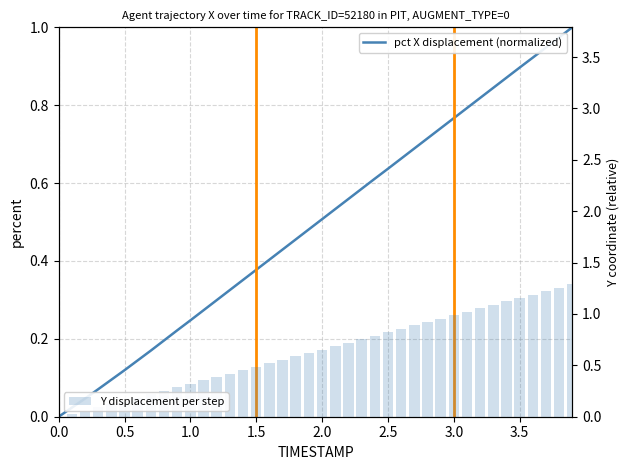

Reading left to right, what are all the values shown in this chart?

pct X displacement (normalized): 0.0	0.0	0.0	0.1	0.1	0.1	0.1	0.2	0.2	0.2	0.2	0.3	0.3	0.3	0.4	0.4	0.4	0.4	0.5	0.5	0.5	0.5	0.6	0.6	0.6	0.6	0.7	0.7	0.7	0.7	0.8	0.8	0.8	0.8	0.9	0.9	0.9	0.9	1.0	1.0
Y displacement per step: 0.0	0.0	0.1	0.1	0.1	0.2	0.2	0.2	0.3	0.3	0.3	0.4	0.4	0.4	0.5	0.5	0.5	0.6	0.6	0.6	0.7	0.7	0.7	0.8	0.8	0.8	0.9	0.9	0.9	1.0	1.0	1.0	1.1	1.1	1.1	1.2	1.2	1.2	1.3	1.3